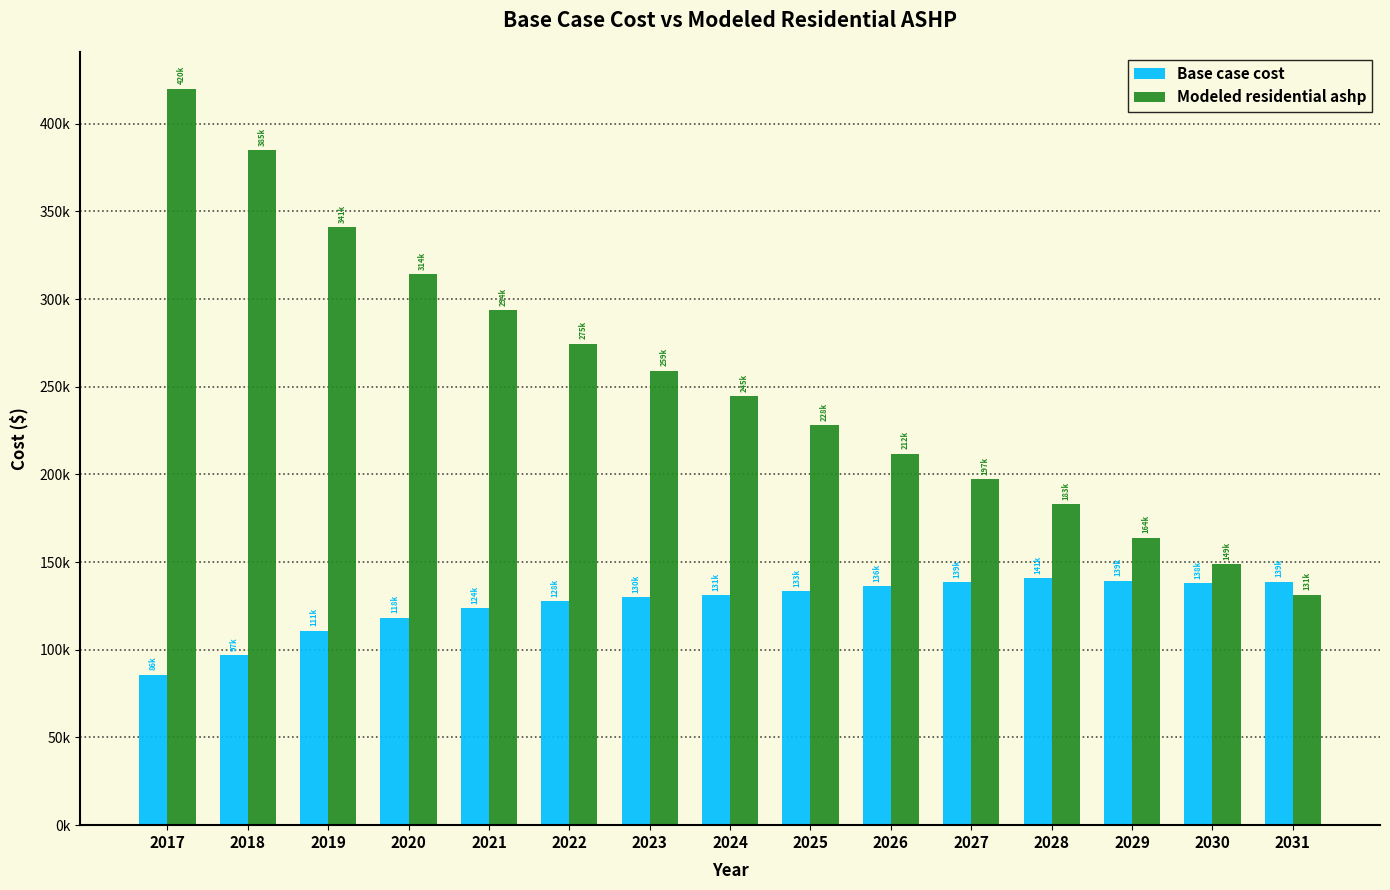

At which label does Base case cost reach its minimum?

2017